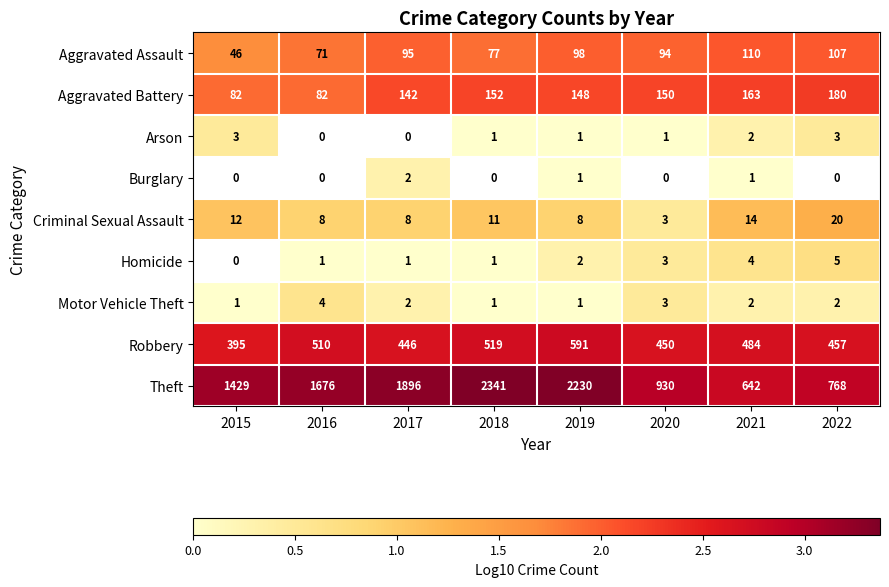

Which has a higher value, 2021 or 2022?

2021